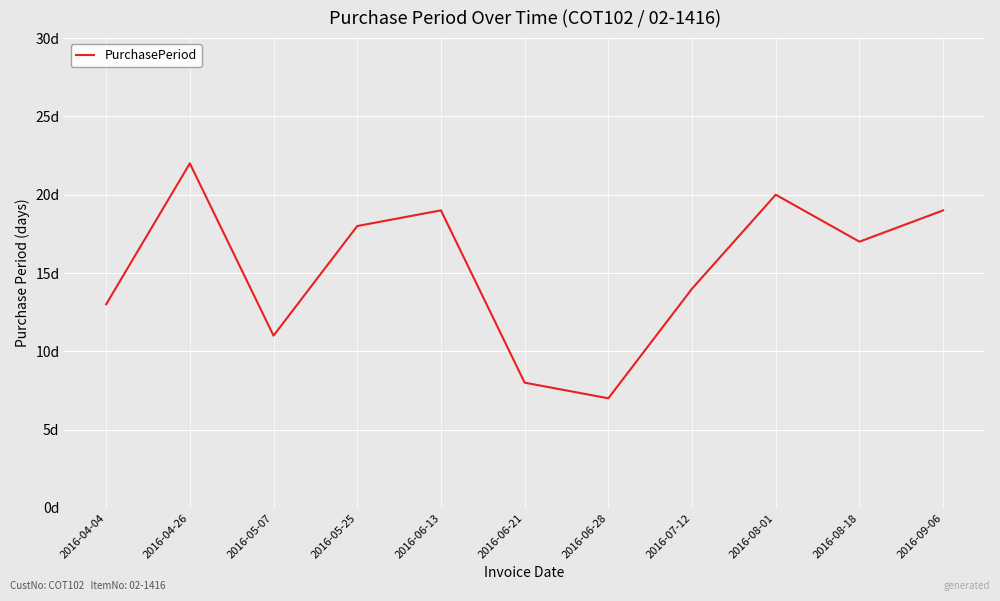

Is this an area chart (filled region under the line)?

No